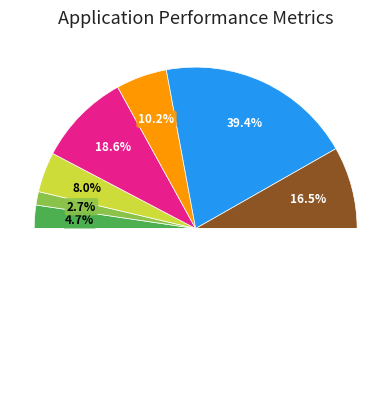

True or false: Estudios secundarios (BUP) accounts for 8% of the total.

True